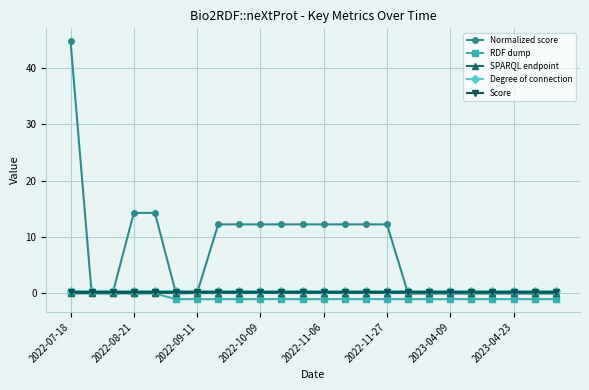

Which series has the widest spread of values?

Normalized score